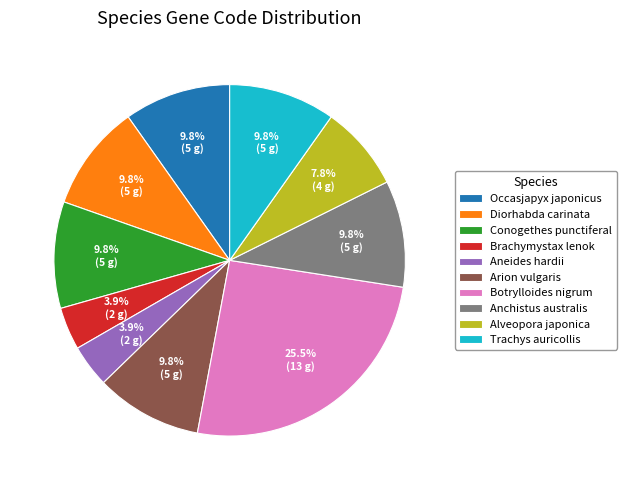

The Occasjapyx japonicus slice represents 10% of the pie. True or false?

True